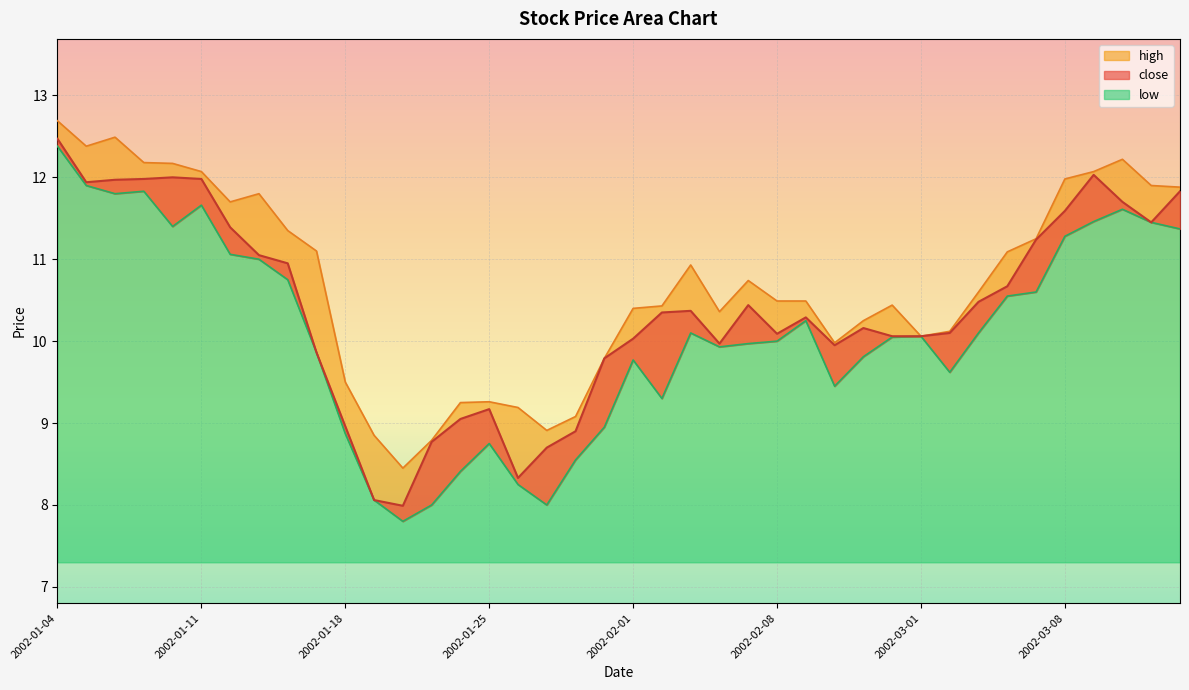

Rank the series by their average value, from highest to lowest.

high, close, low